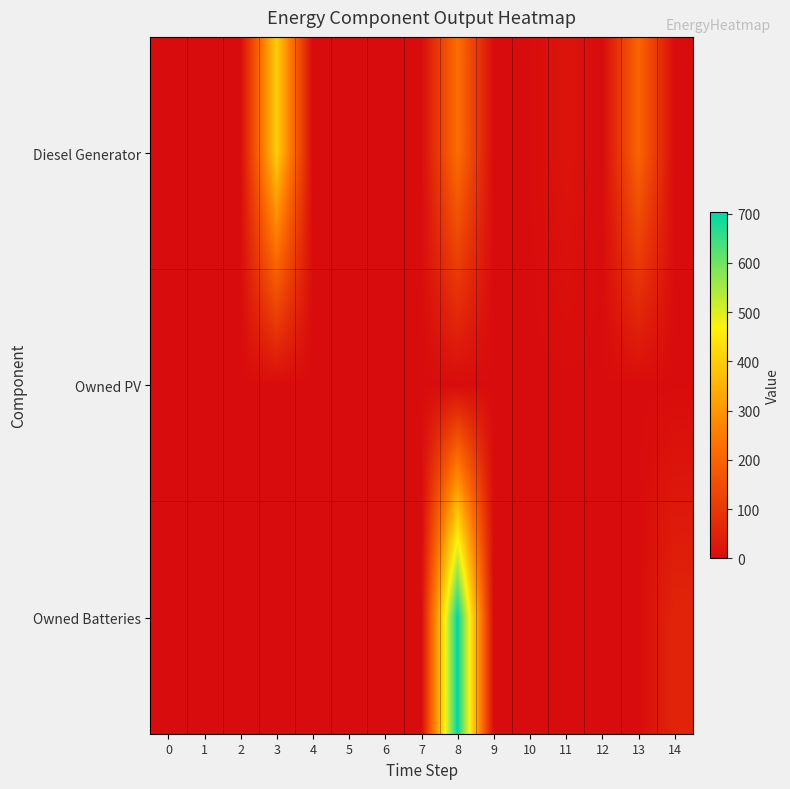

Which series has the widest spread of values?

Owned Batteries